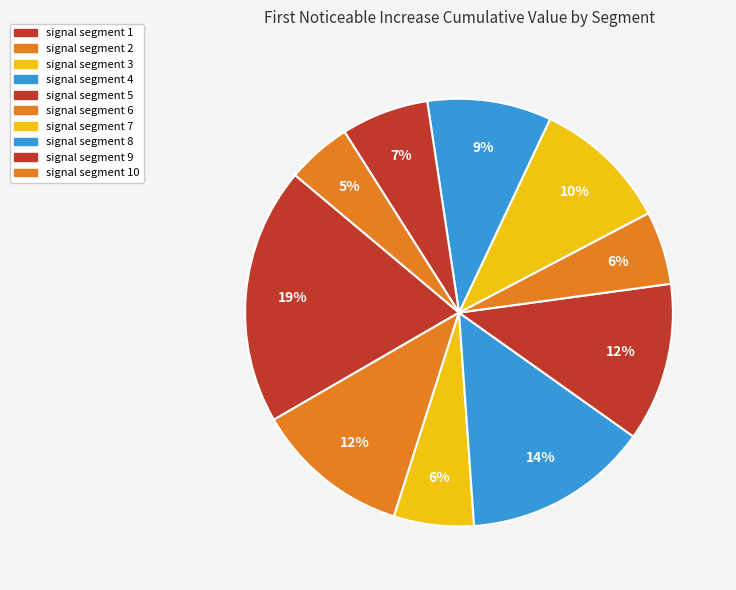

To the nearest percent, what is the difference between the largest and smallest slice percentages?

15%